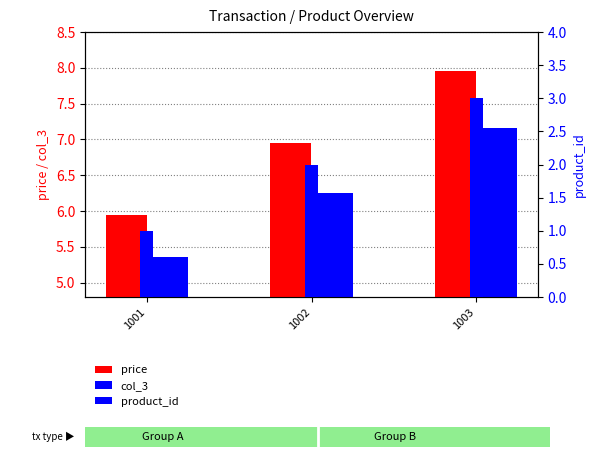

Which series has the largest total across all categories?

price